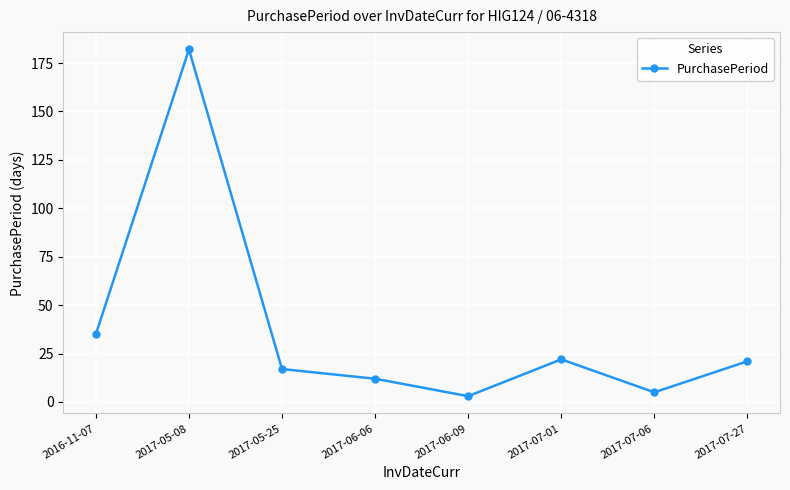

How many data points does each series have?

8